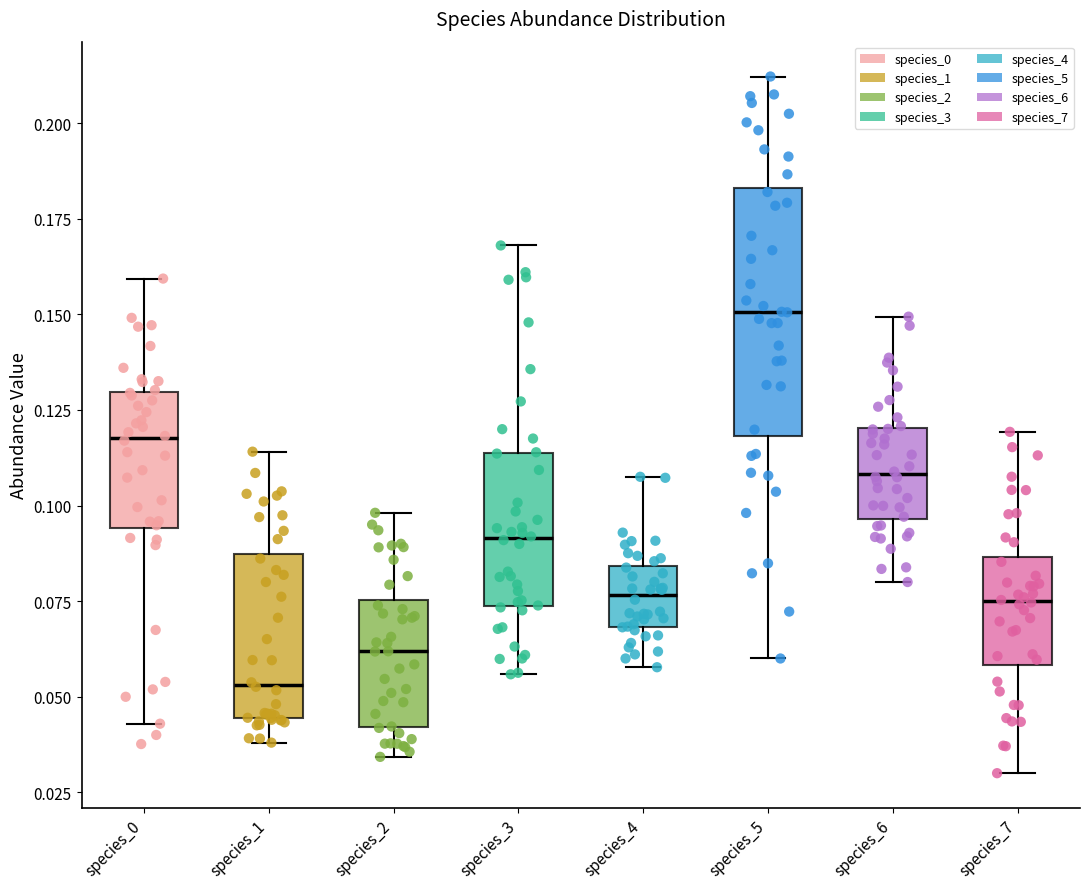

Where is the upper edge of the box for species_7 on the y-axis? The values are not printed on the chart, so give them approximately, as read against the axis.

0.085